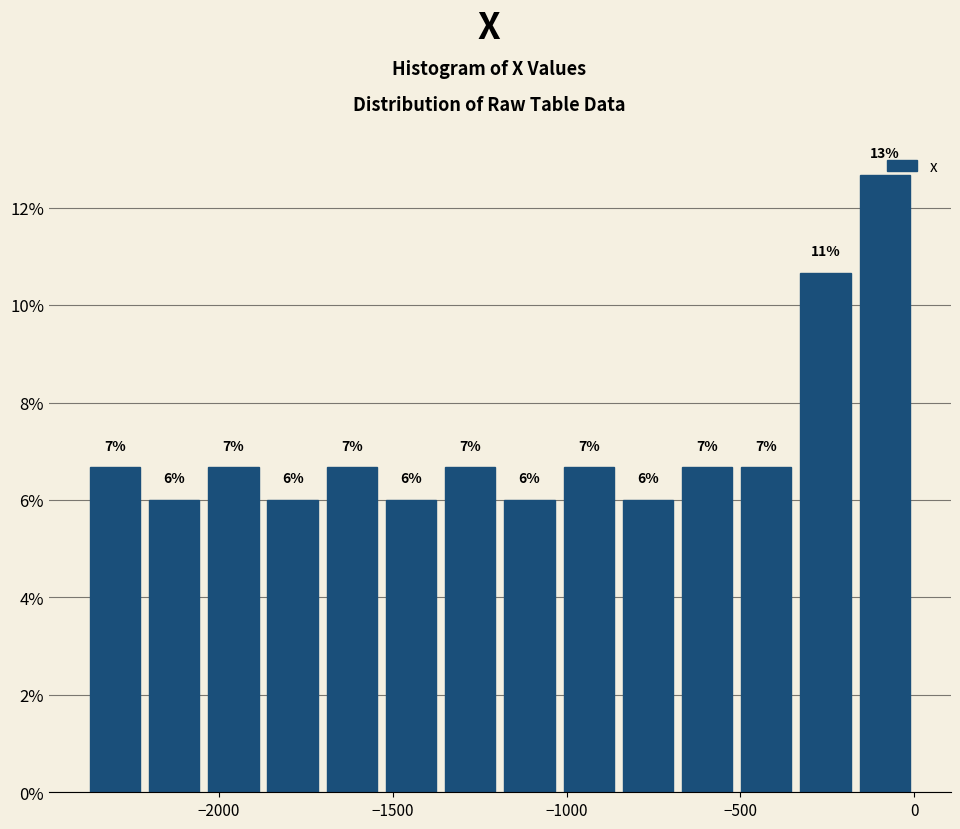

Around what value on the x-axis is the tallest bar? Give the approximate position of its centre, as read against the axis.

-100